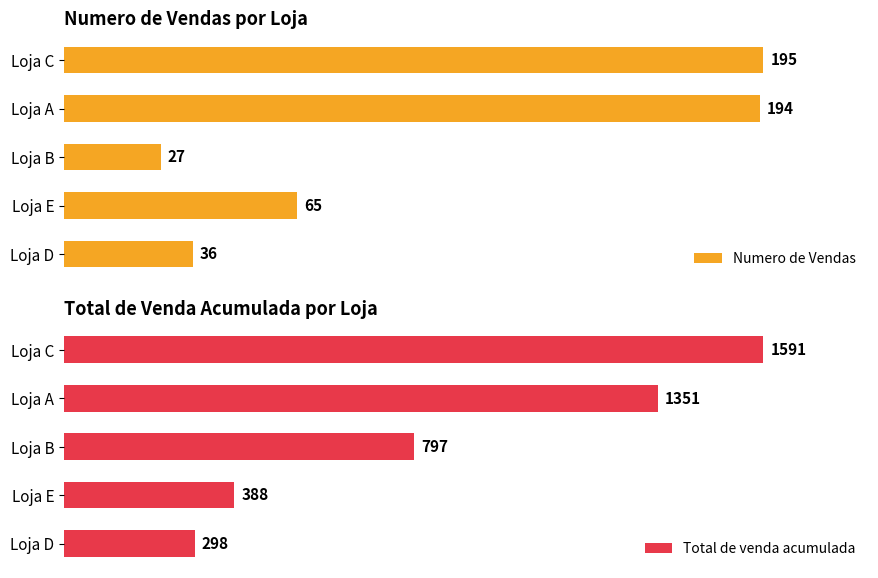

At which label does Numero de Vendas reach its minimum?

Loja B